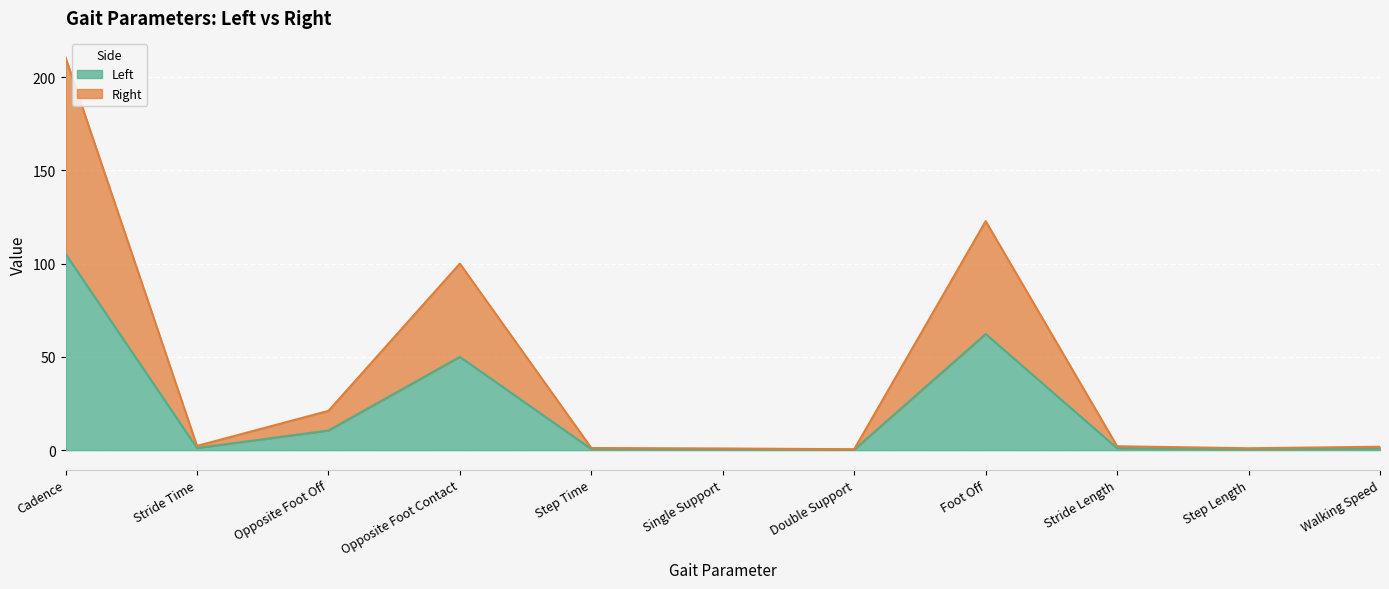

Which series has the largest total across all categories?

Right